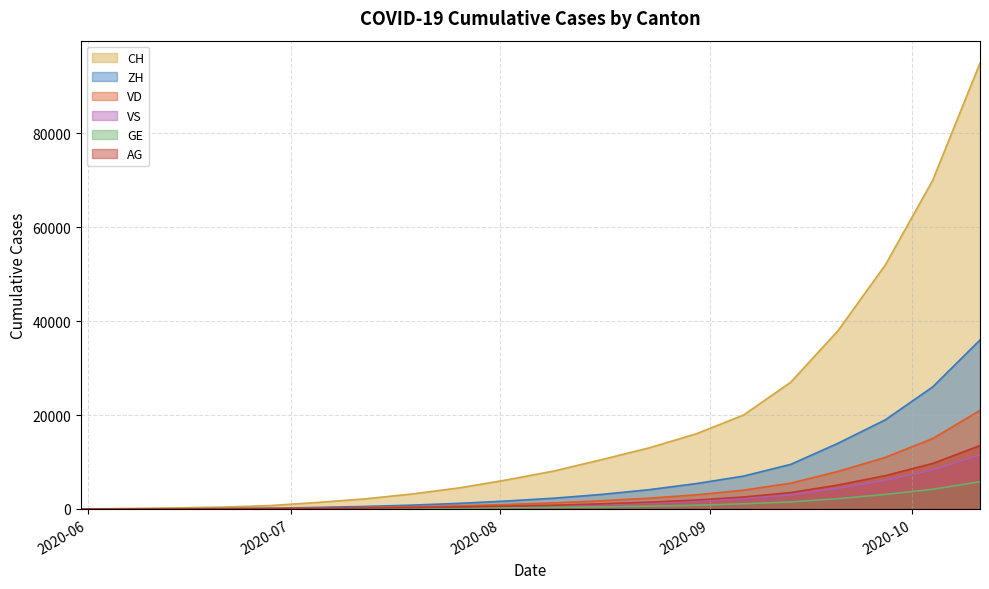

What is the label of the 9th point from the right?

2020-08-16